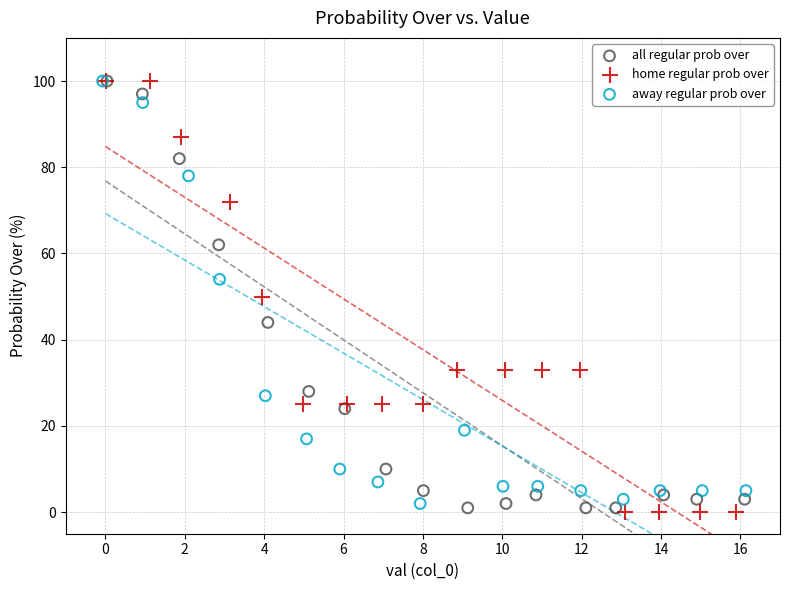

What are all the series names shown in the legend?

all regular prob over, home regular prob over, away regular prob over